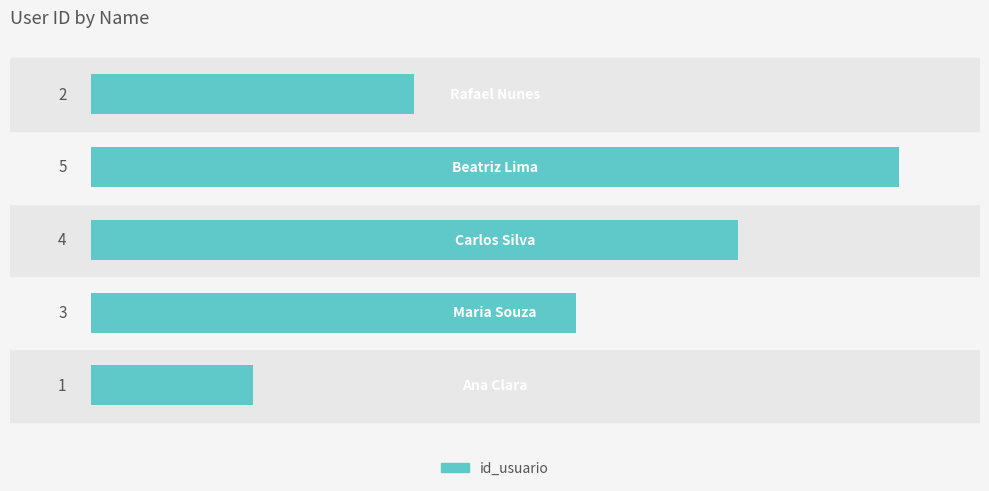

Reading top to bottom, transcribe all the data shown in this chart.

2	5	4	3	1